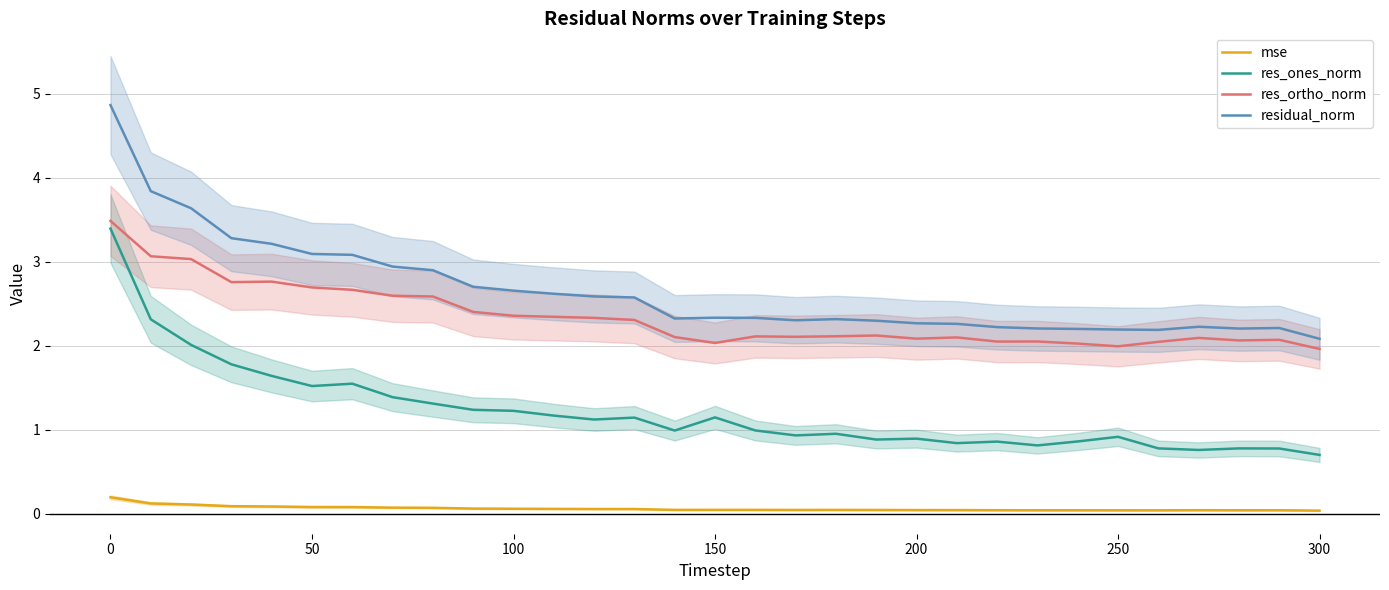

In residual_norm, how many points are lower than both neighbors (excluding endpoints)?

4